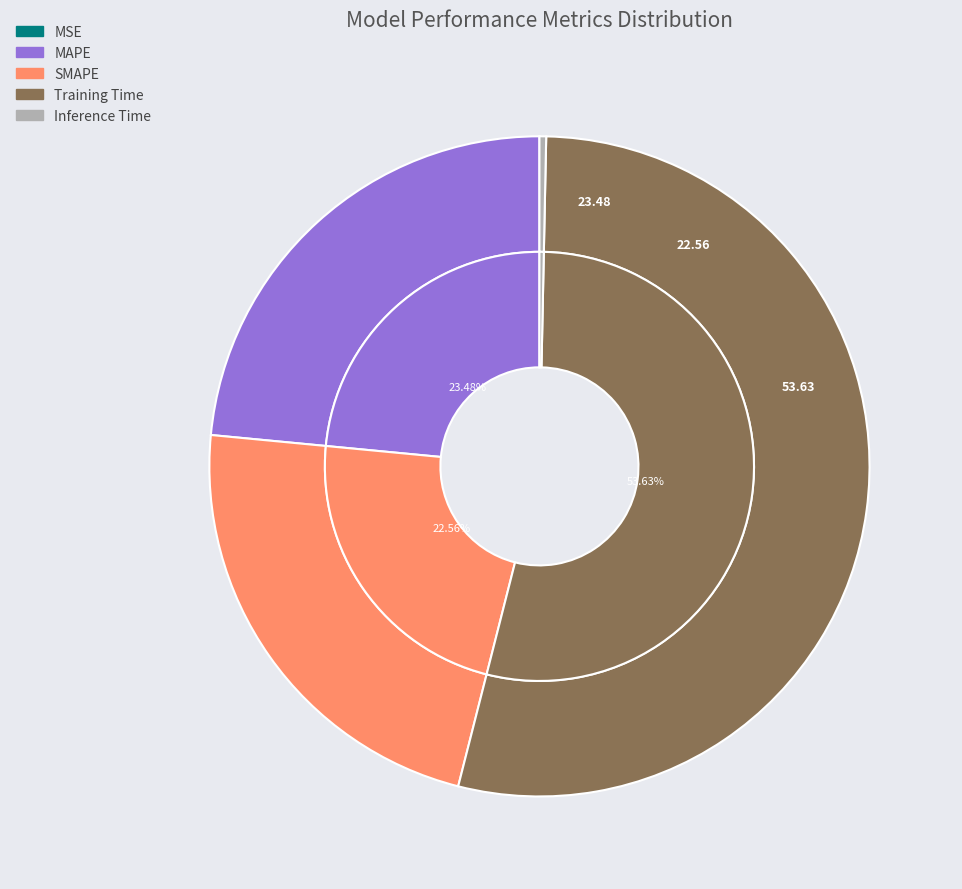

How many segments does this pie chart have?

5